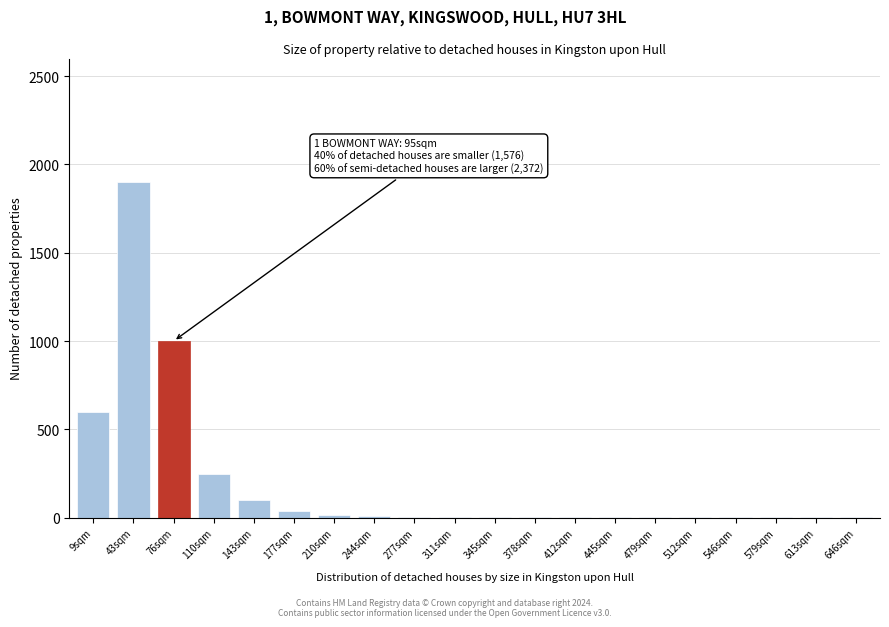

The value at 110sqm is 67. True or false?

False